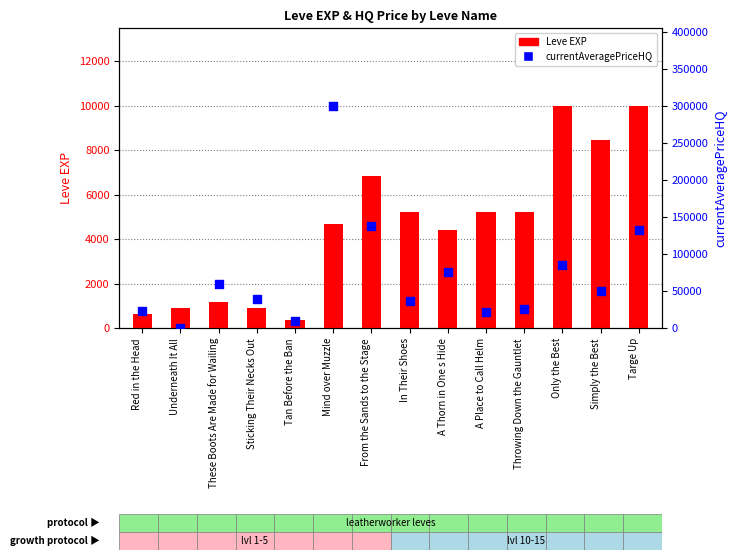

Which series has the largest total across all categories?

currentAveragePriceHQ